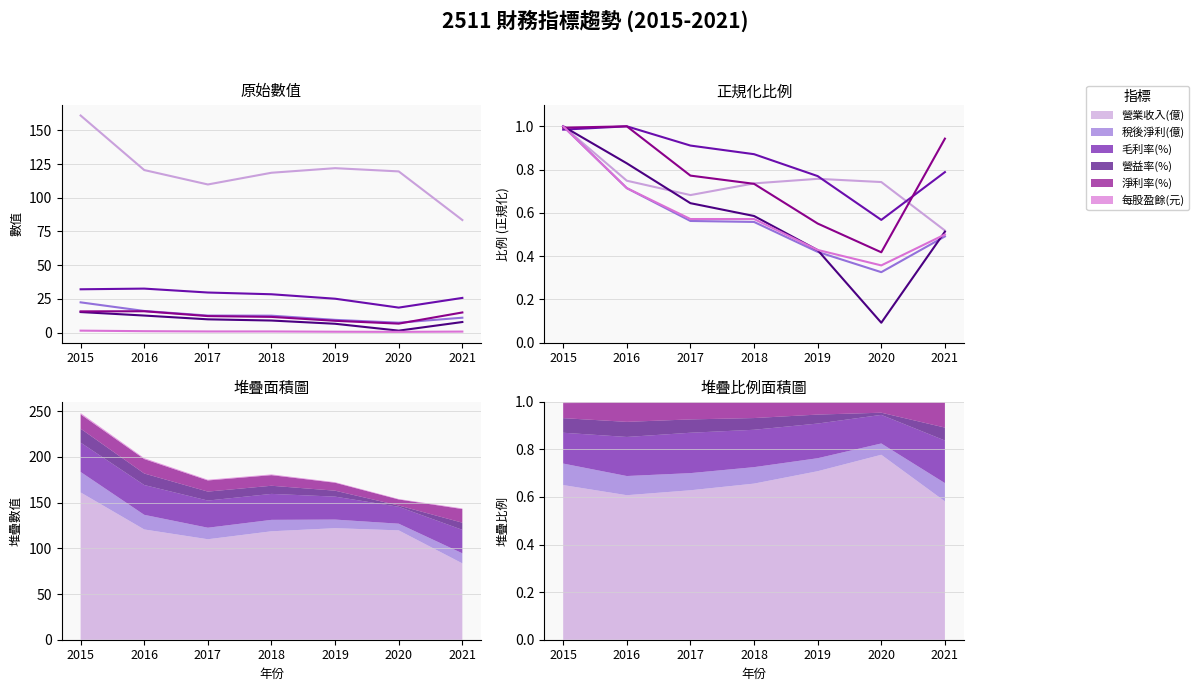

How many lines are shown in the chart?

6